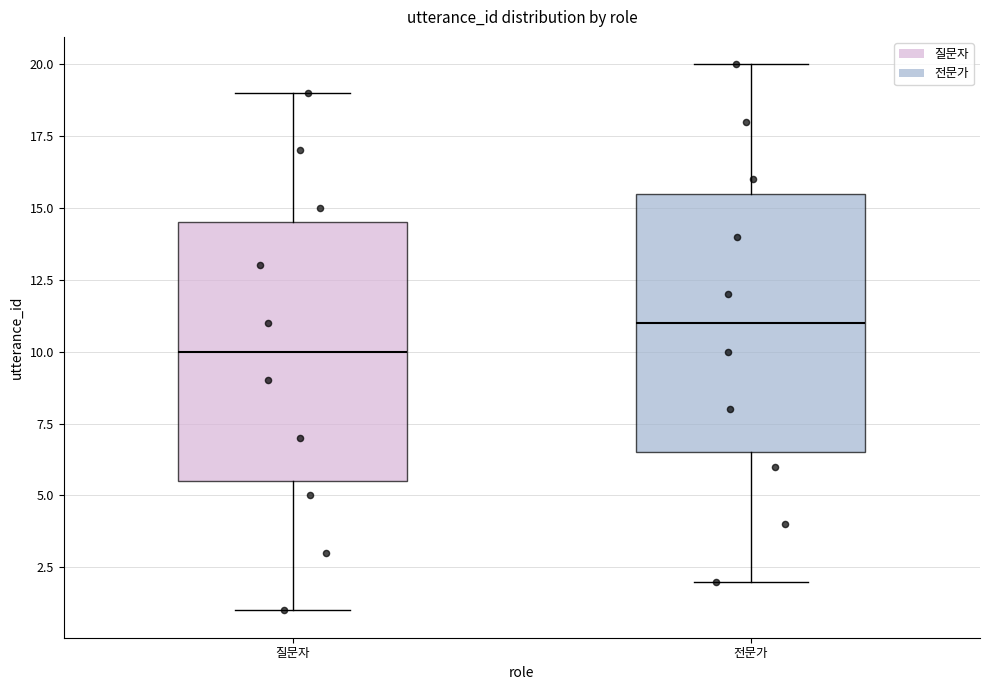

Reading left to right, transcribe this box plot: for each box, give where its median line is, the range the box spans, and where its two whiskers end, as read against the y-axis. The values are not printed on the chart, so give them approximately, as read against the axis.

질문자: median 10.0, box 5.5 to 14.5, whiskers 1.0 to 19.0
전문가: median 11.0, box 6.5 to 15.5, whiskers 2.0 to 20.0